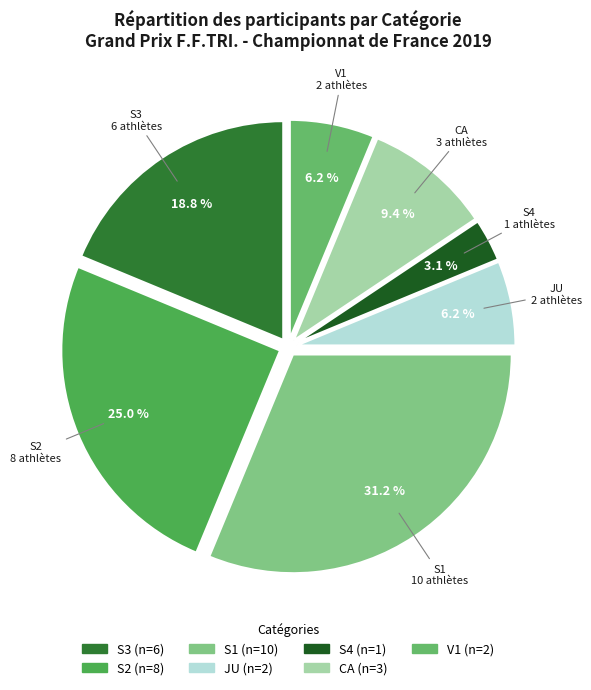

How many slices are in this pie chart?

7